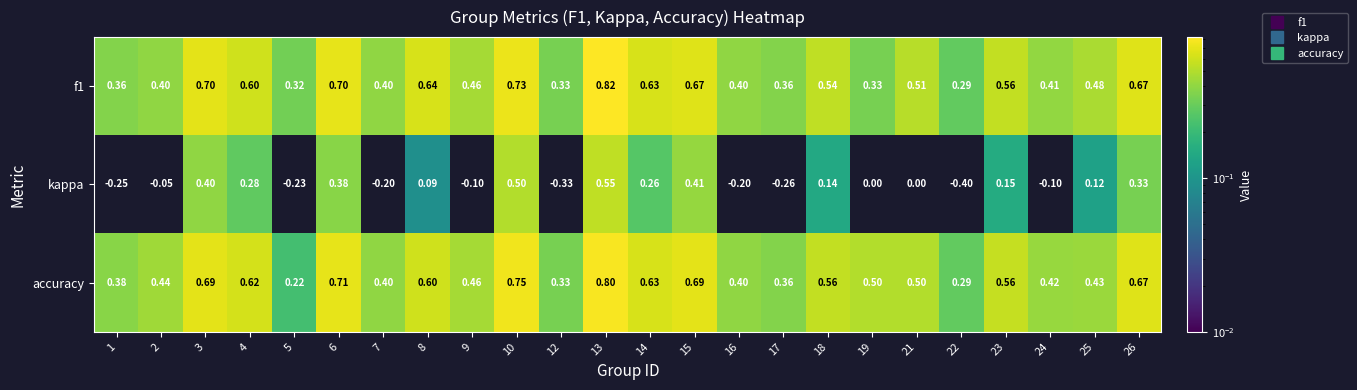

Which series has the widest spread of values?

kappa